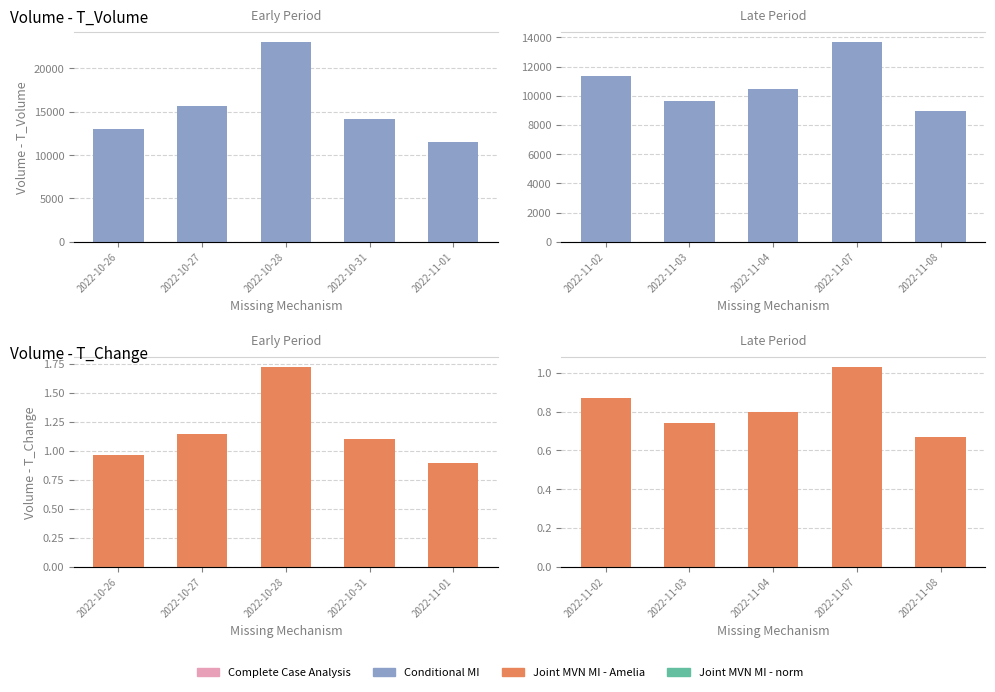

List the series in order of their peak value, highest first.

t_volume, t_change